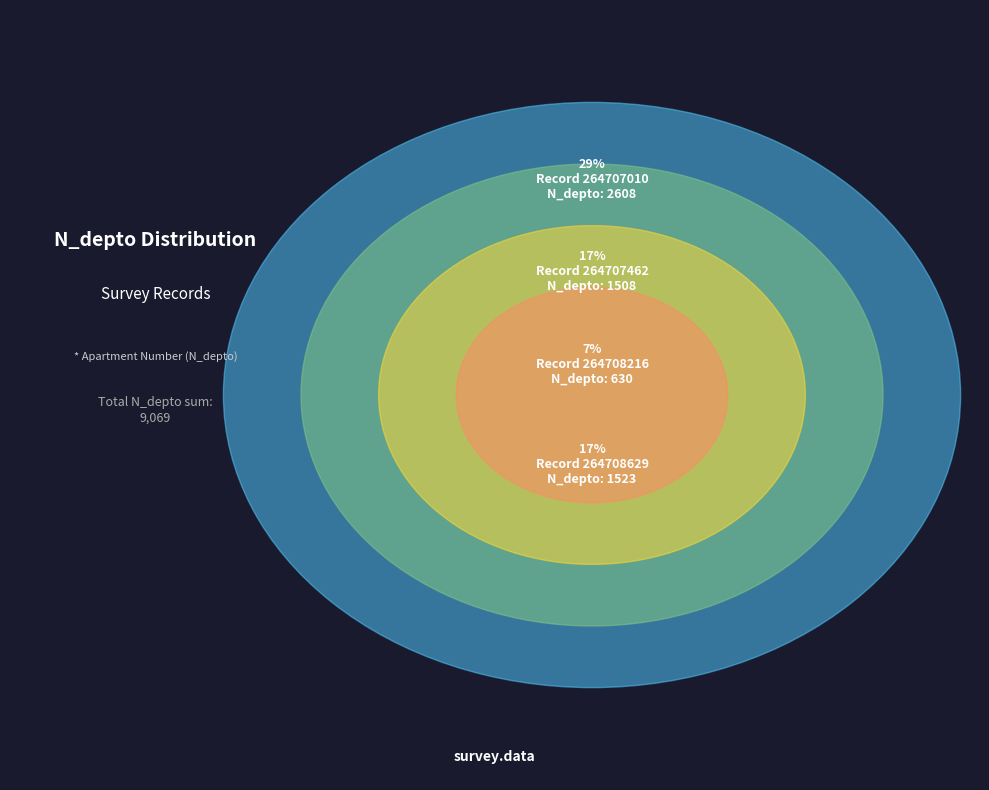

To the nearest percent, what percentage of the pie is 264708216?

7%